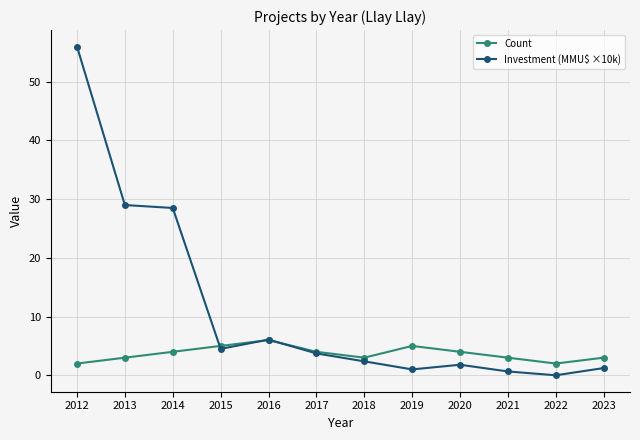

True or false: Investment (MMU$ ×10k) has more than 1 interior local peaks.

True